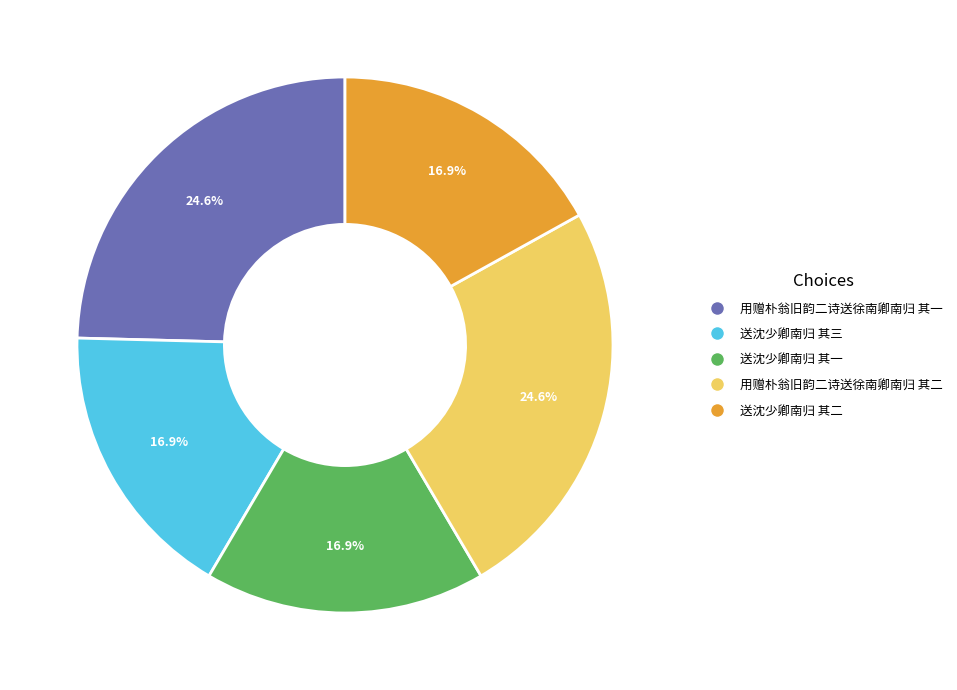

To the nearest percent, what percentage of the pie is 送沈少卿南归 其三?

17%